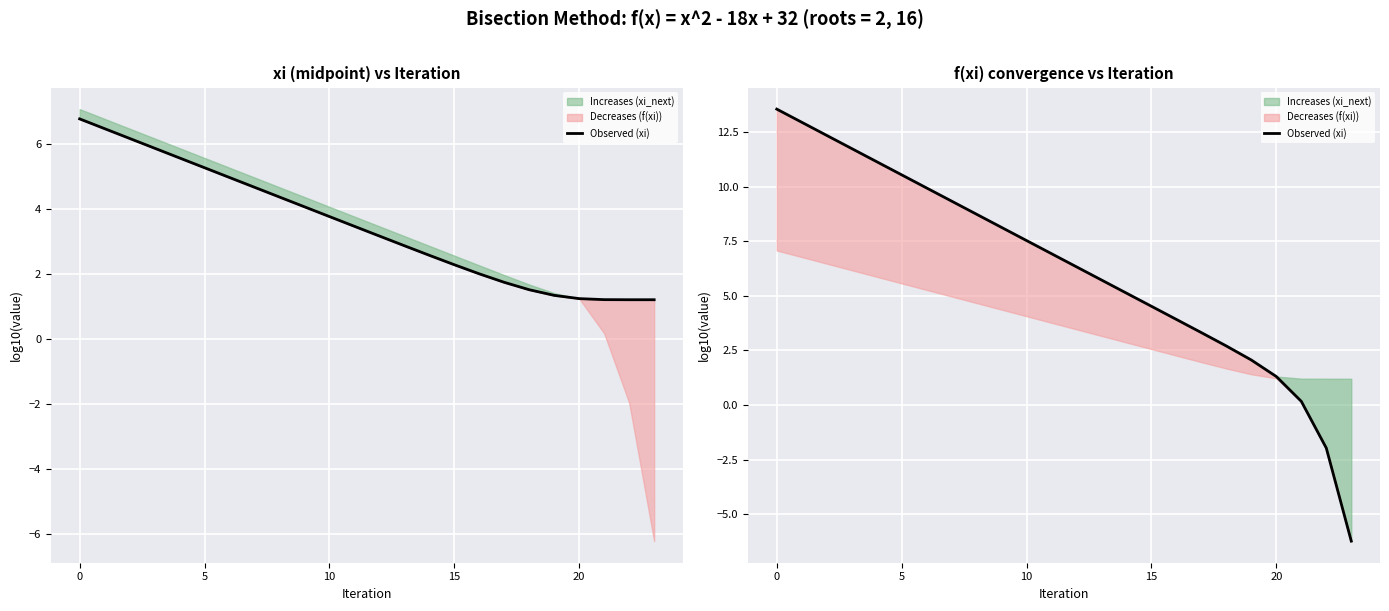

Between 22 and 10, which is larger?

10